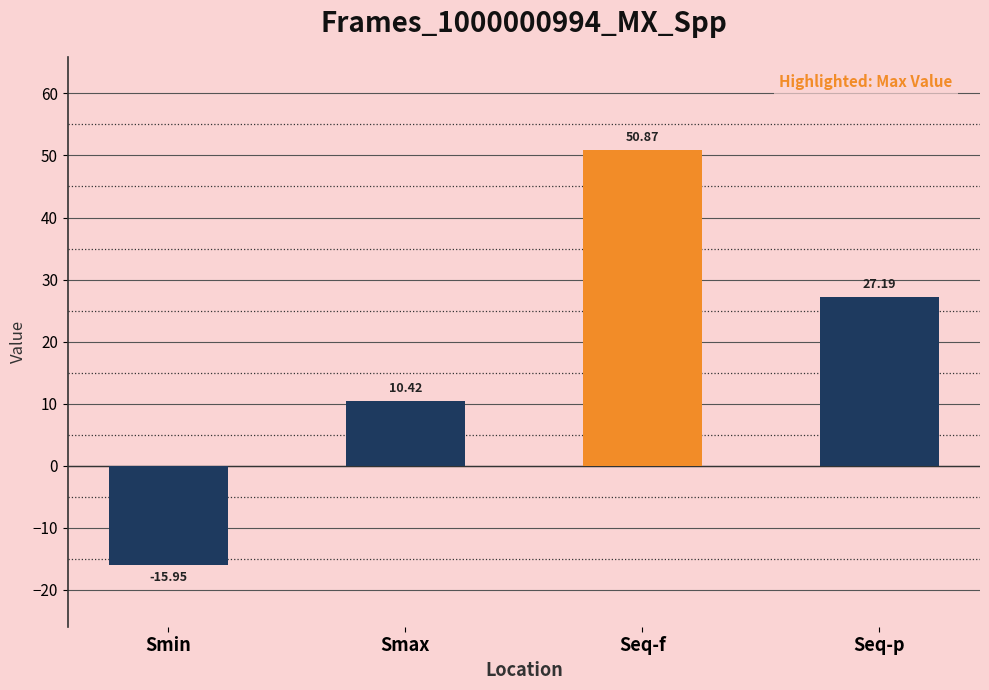

What is the change in value from Smax to Seq-p?

+16.8